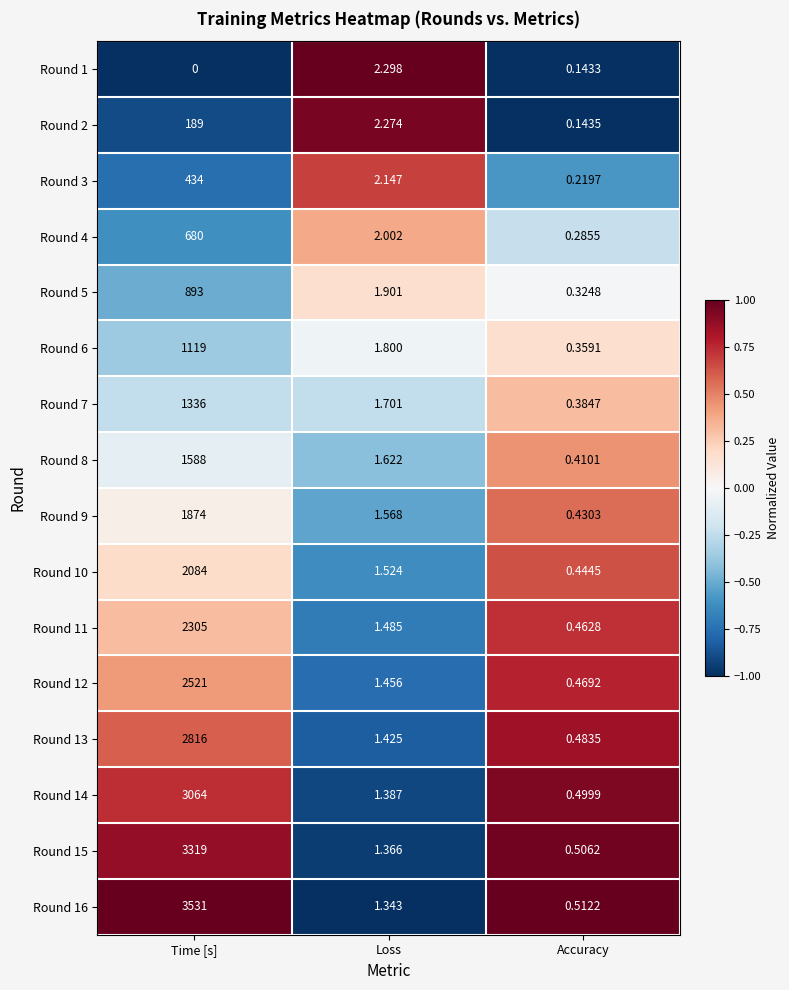

Is the value of Round 8 at Time [s] greater than the value of Round 9 at Loss?

Yes